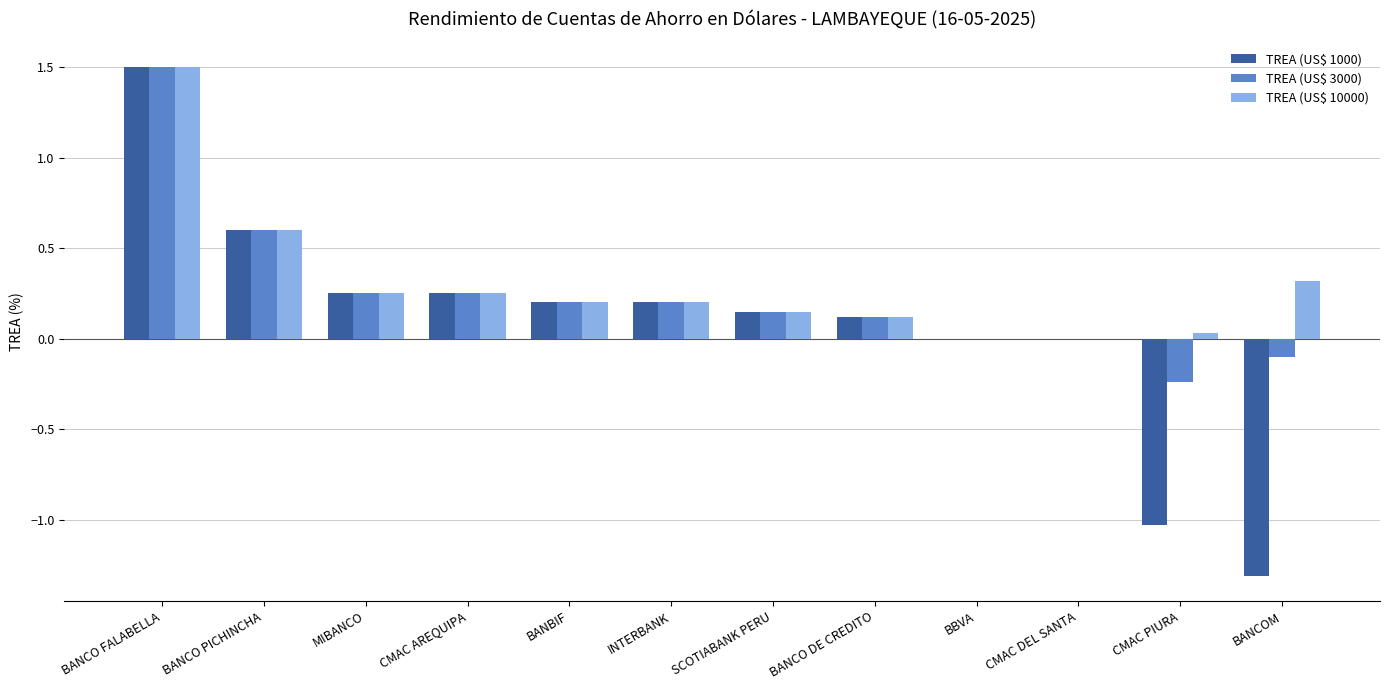

What is the greatest value displayed?

1.5